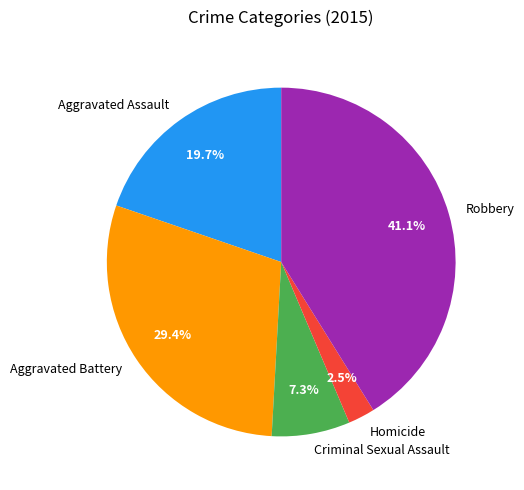

Is Aggravated Battery the majority of the pie?

No